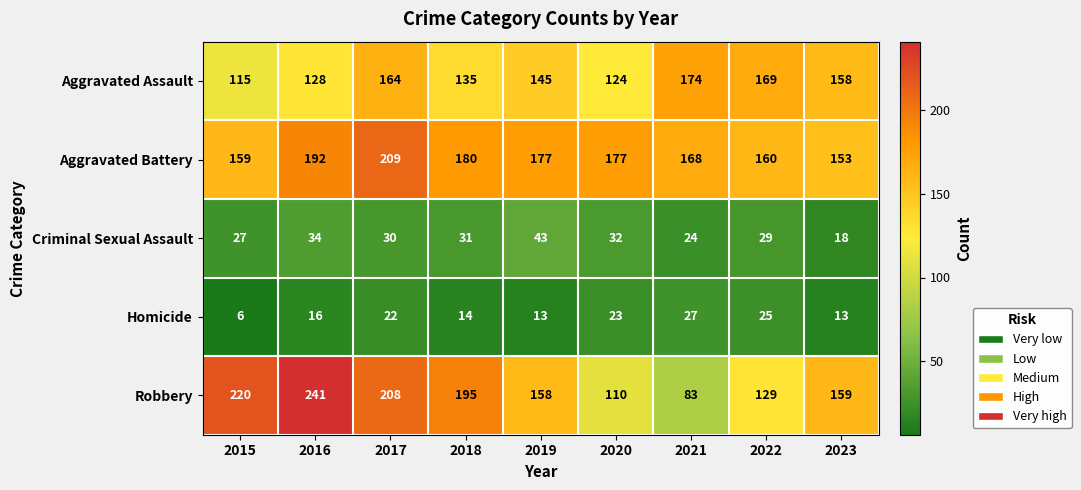

Rank the series by their maximum value, from highest to lowest.

Robbery, Aggravated Battery, Aggravated Assault, Criminal Sexual Assault, Homicide